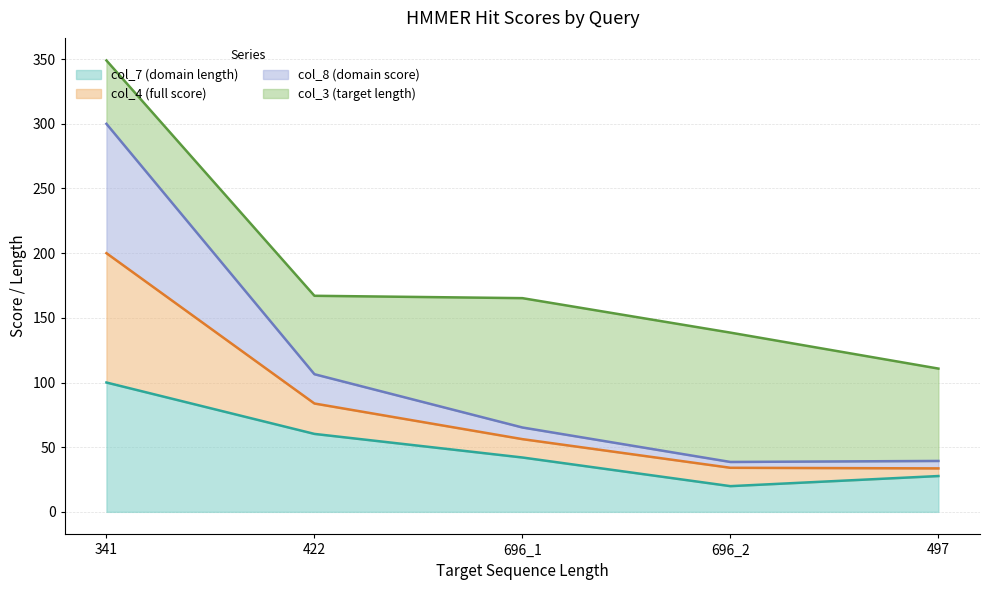

At which category does col_7 (domain length) reach its first local valley?

696_2